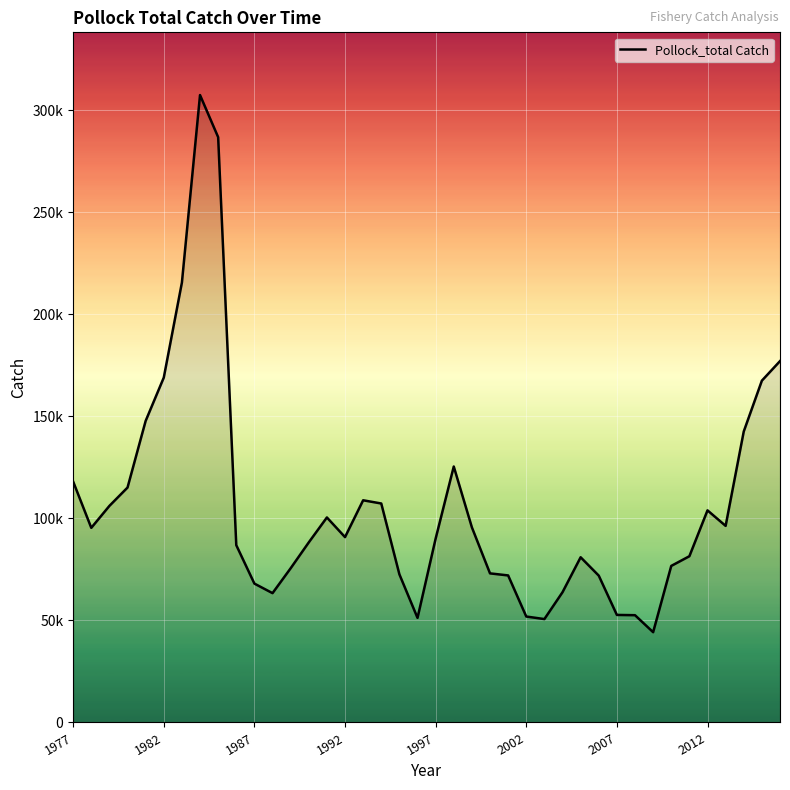

Where does the data first go above 90857?

1977